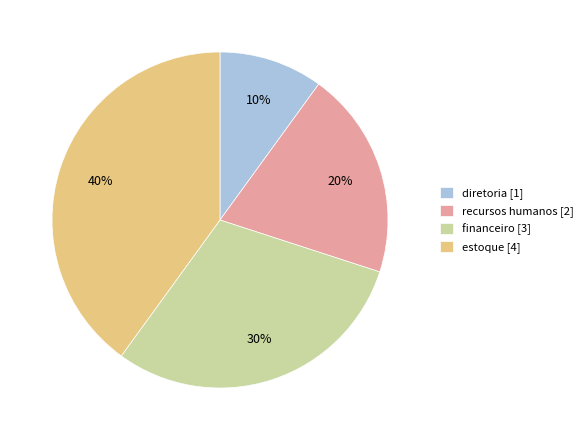

Count the number of slices in the pie.

4